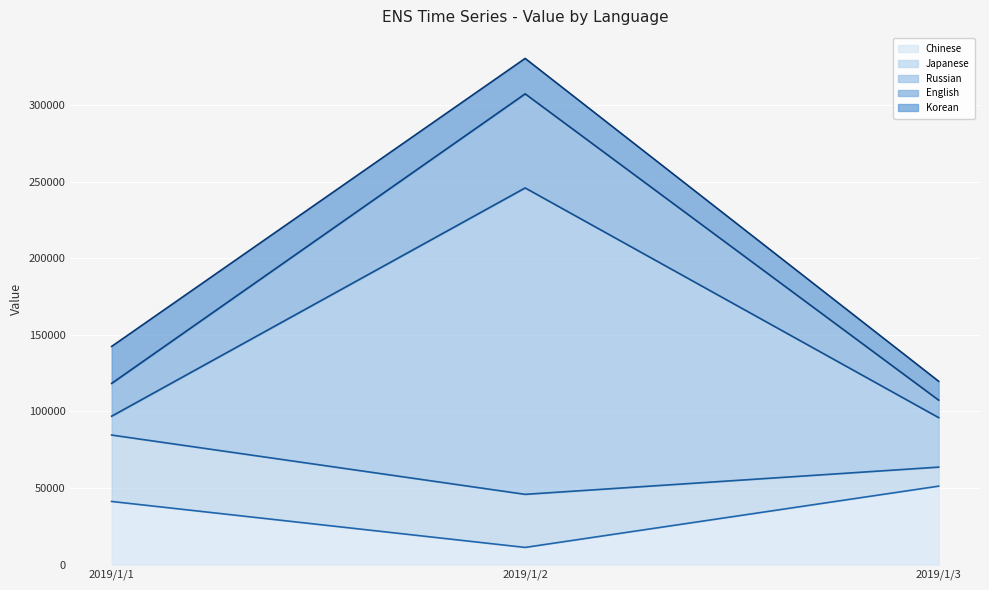

Rank the categories by Chinese value from lowest to highest.

2019/1/2, 2019/1/1, 2019/1/3